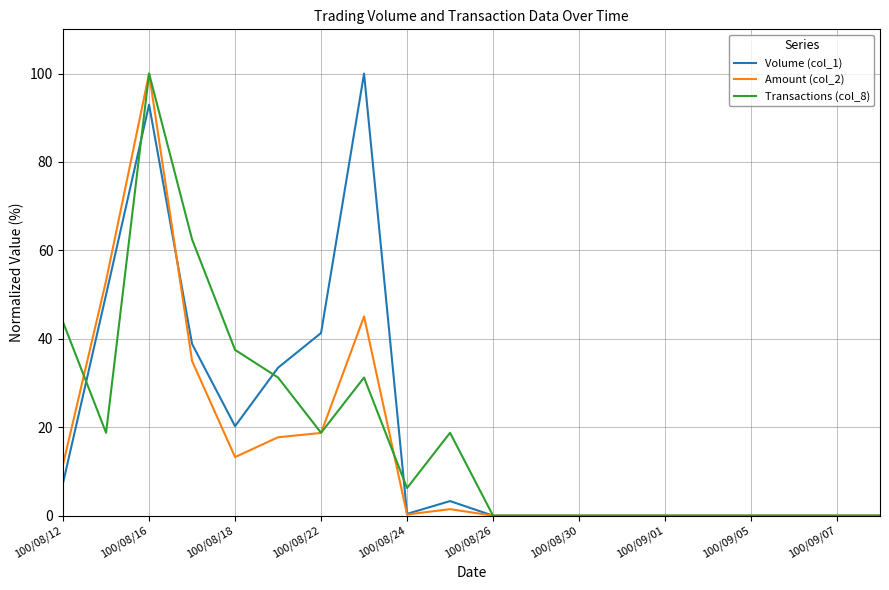

What is the highest value of the Volume (col_1) series?

100.0